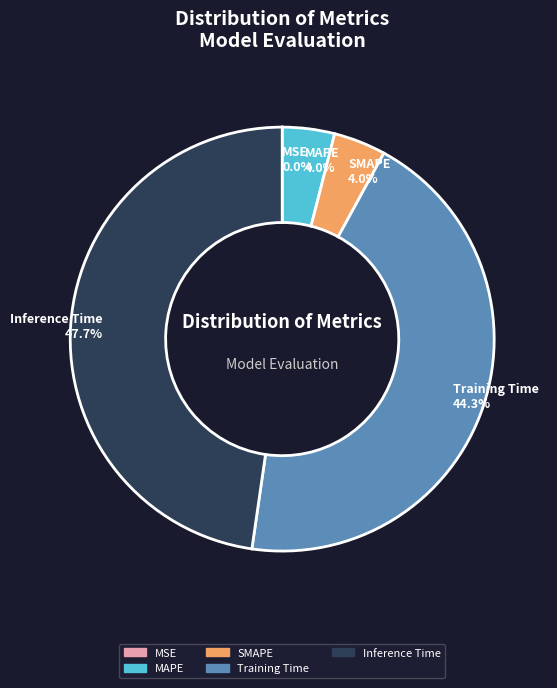

True or false: Inference Time accounts for 48% of the total.

True